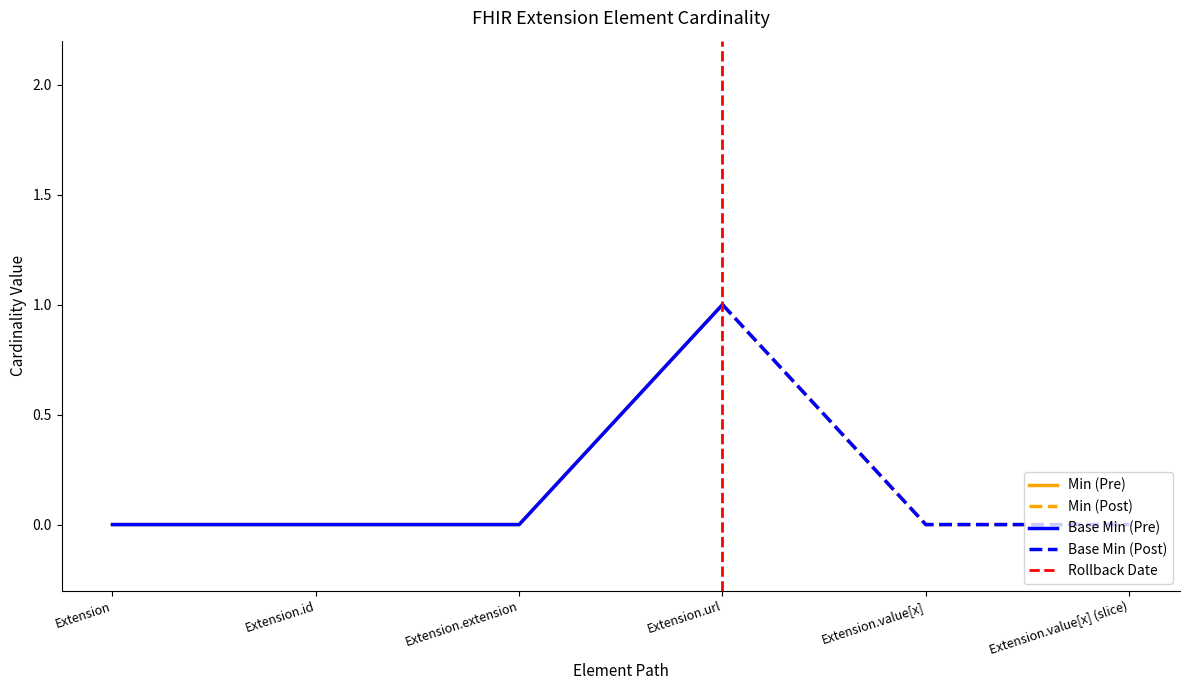

Where is the first local maximum for Base Min?

Extension.url